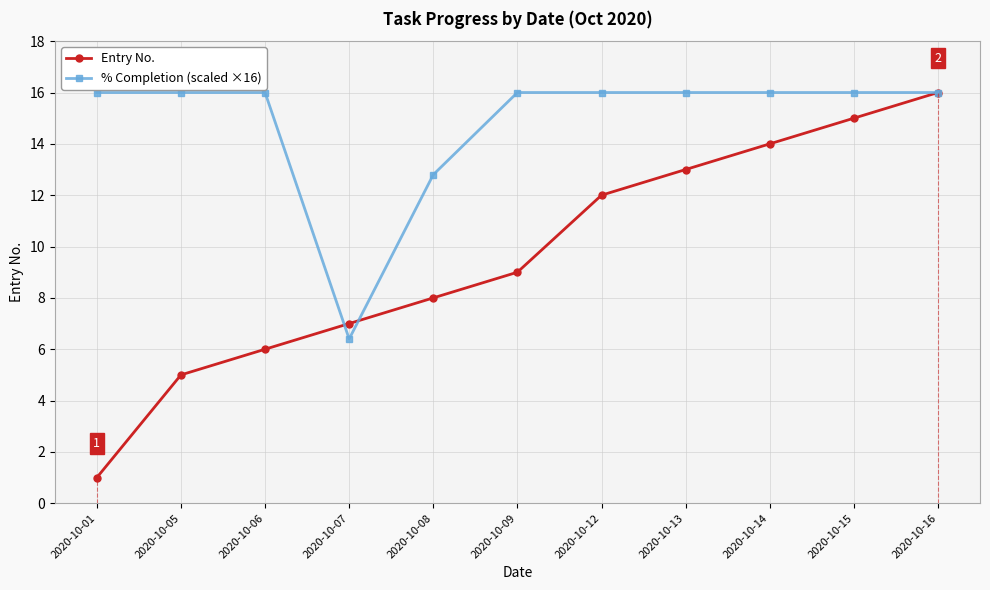

True or false: % Completion (scaled ×16) has a value of 16.0 at 2020-10-09.

True